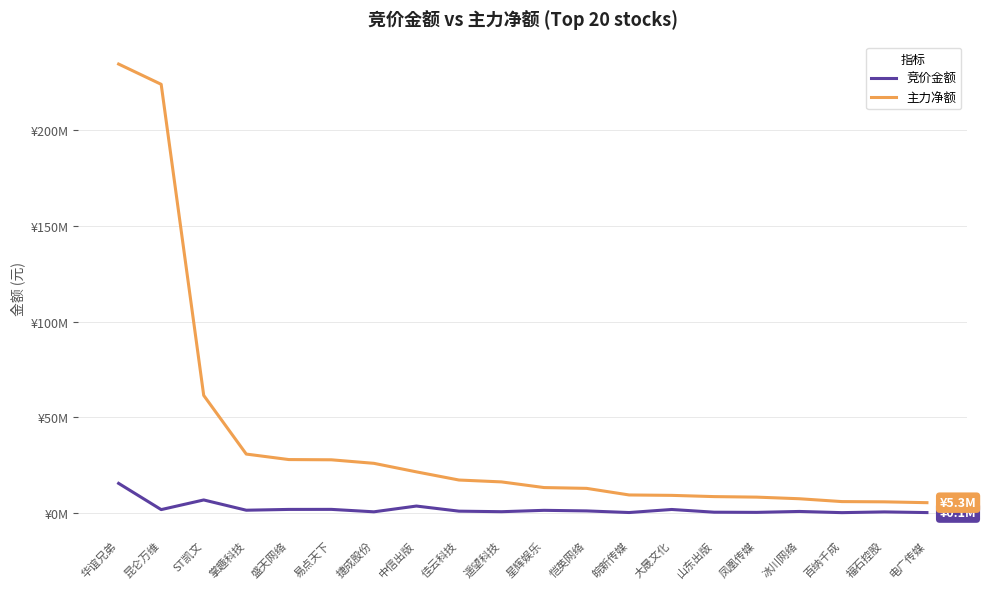

Does the chart display data point markers on the line(s)?

No